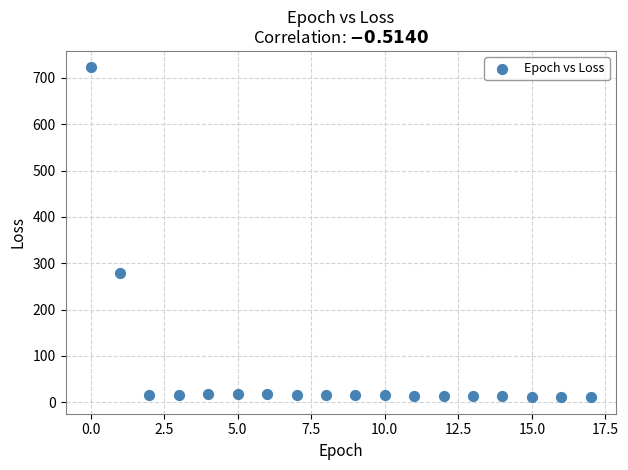

What Y value in the scatter plot is closest to 366?

279.9